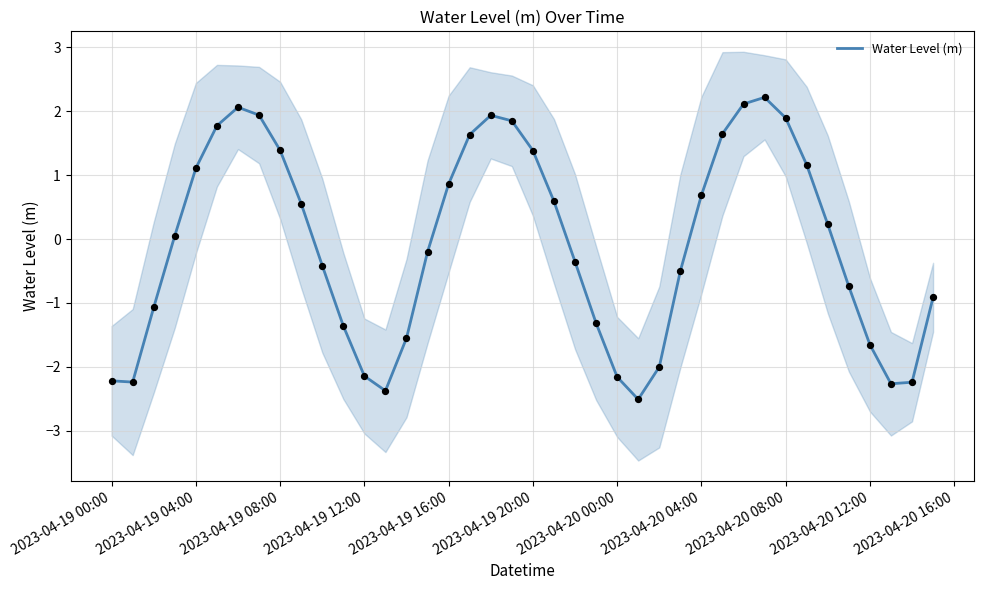

The value of Water Level (m) at 2023-04-20 12:00 is -1.7. True or false?

True